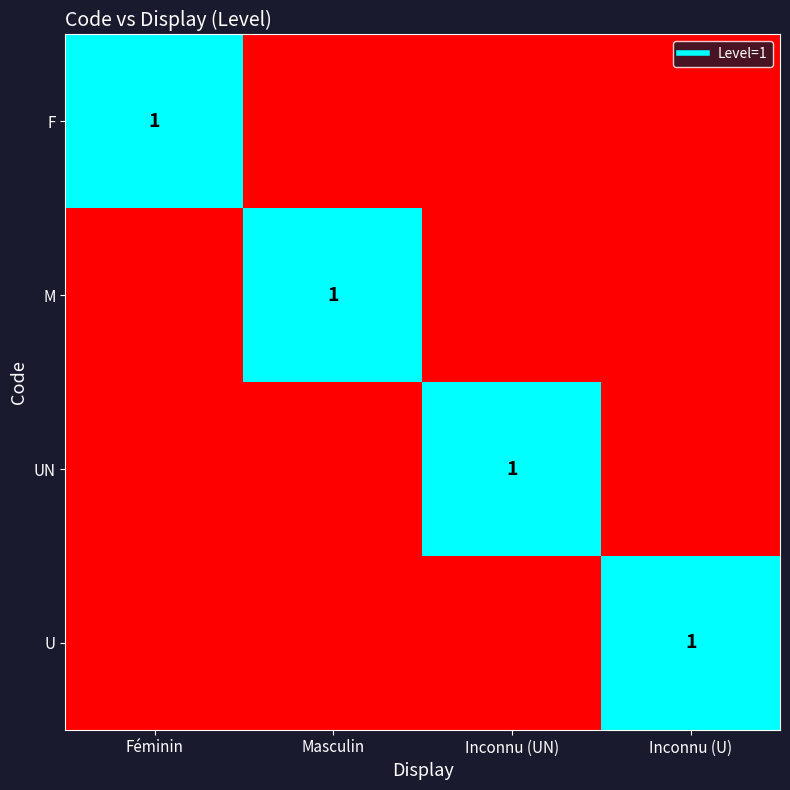

What is the maximum value shown in the chart?

1